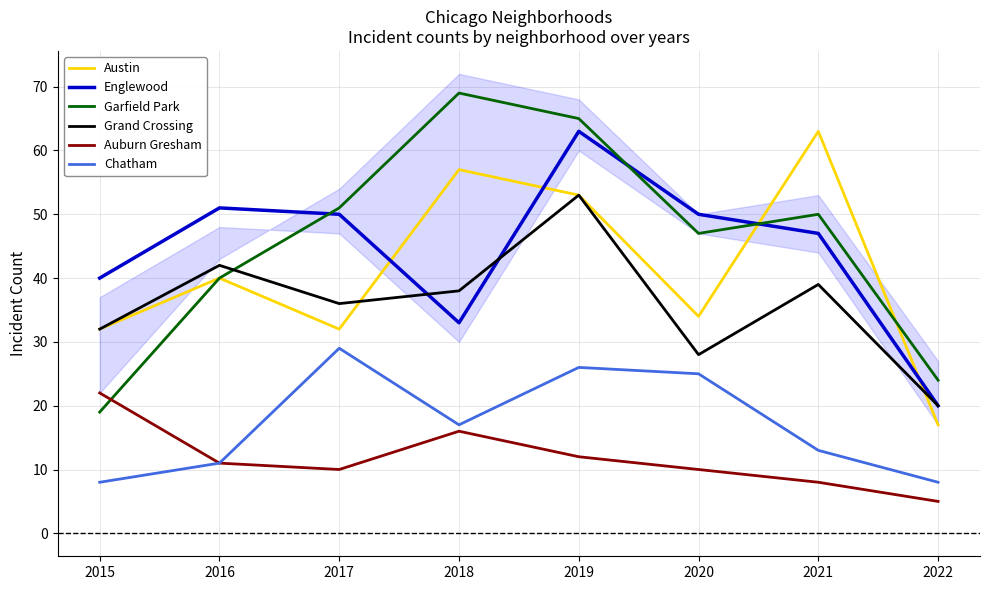

Reading left to right, list all the values displayed in this chart.

Austin: 2015=32	2016=40	2017=32	2018=57	2019=53	2020=34	2021=63	2022=17
Englewood: 2015=40	2016=51	2017=50	2018=33	2019=63	2020=50	2021=47	2022=20
Garfield Park: 2015=19	2016=40	2017=51	2018=69	2019=65	2020=47	2021=50	2022=24
Grand Crossing: 2015=32	2016=42	2017=36	2018=38	2019=53	2020=28	2021=39	2022=20
Auburn Gresham: 2015=22	2016=11	2017=10	2018=16	2019=12	2020=10	2021=8	2022=5
Chatham: 2015=8	2016=11	2017=29	2018=17	2019=26	2020=25	2021=13	2022=8